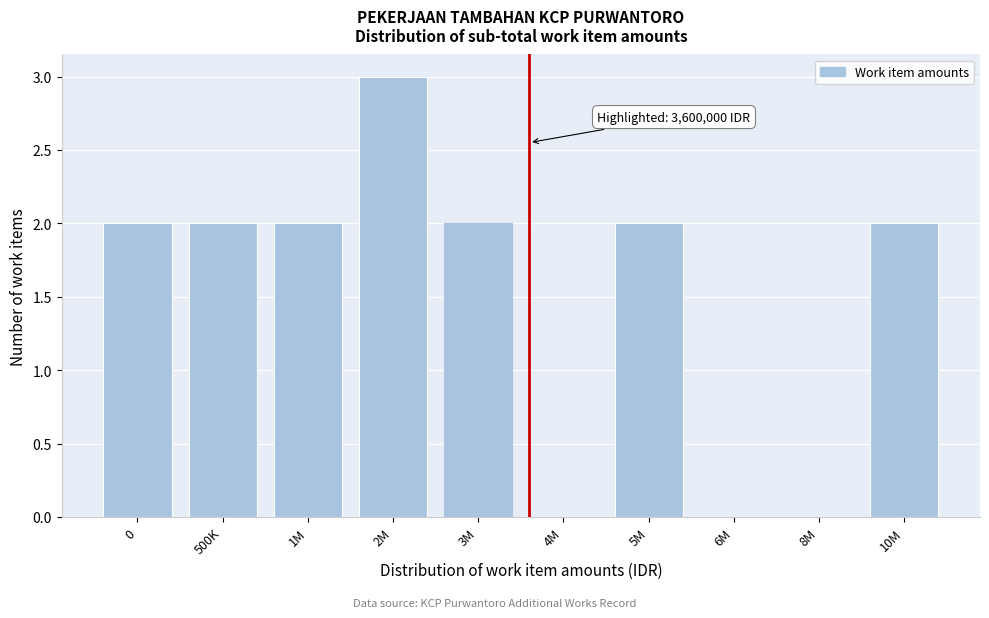

Reading right to left, list all the values displayed in this chart.

10M=2	8M=0	6M=0	5M=2	4M=0	3M=2	2M=3	1M=2	500K=2	0=2